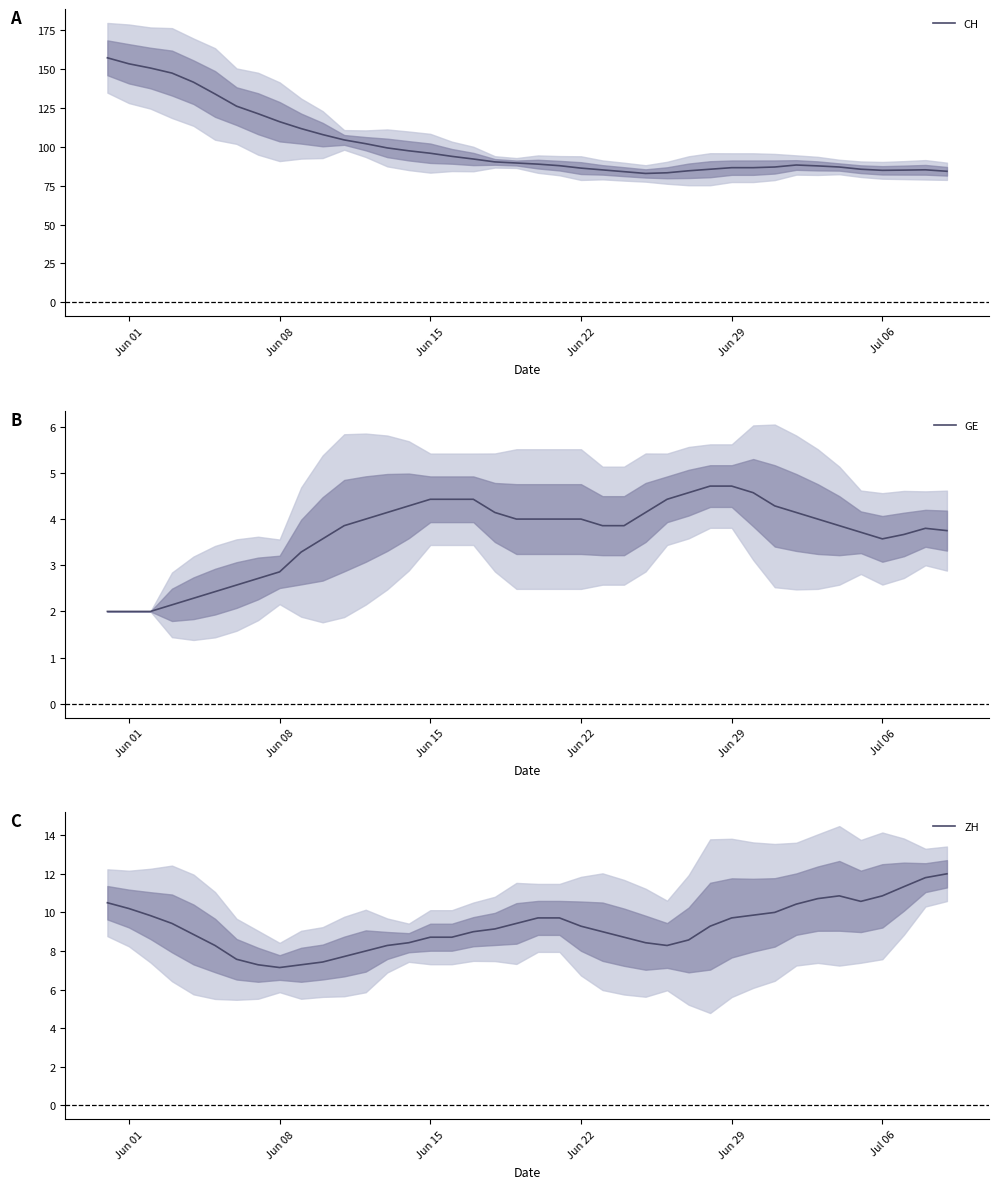

What is the maximum value for GE?

4.7